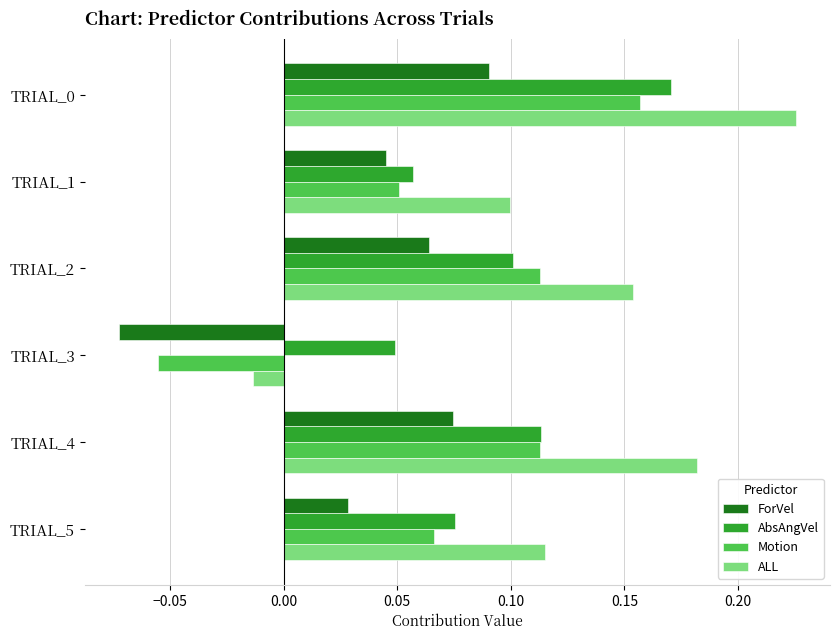

Rank the series by their maximum value, from highest to lowest.

ALL, AbsAngVel, Motion, ForVel